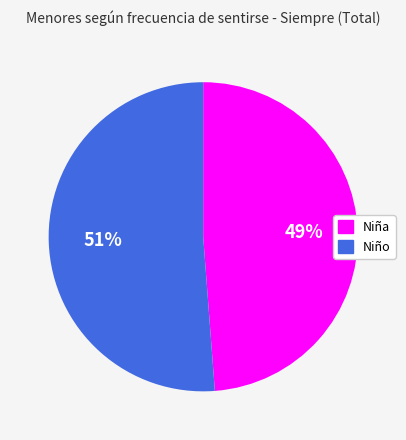

True or false: Niño accounts for 51% of the total.

True